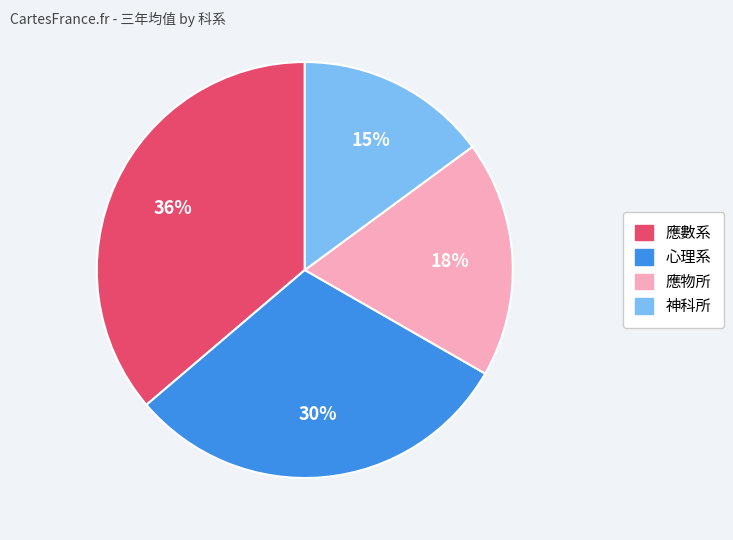

To the nearest percent, what percentage of the pie is 神科所?

15%